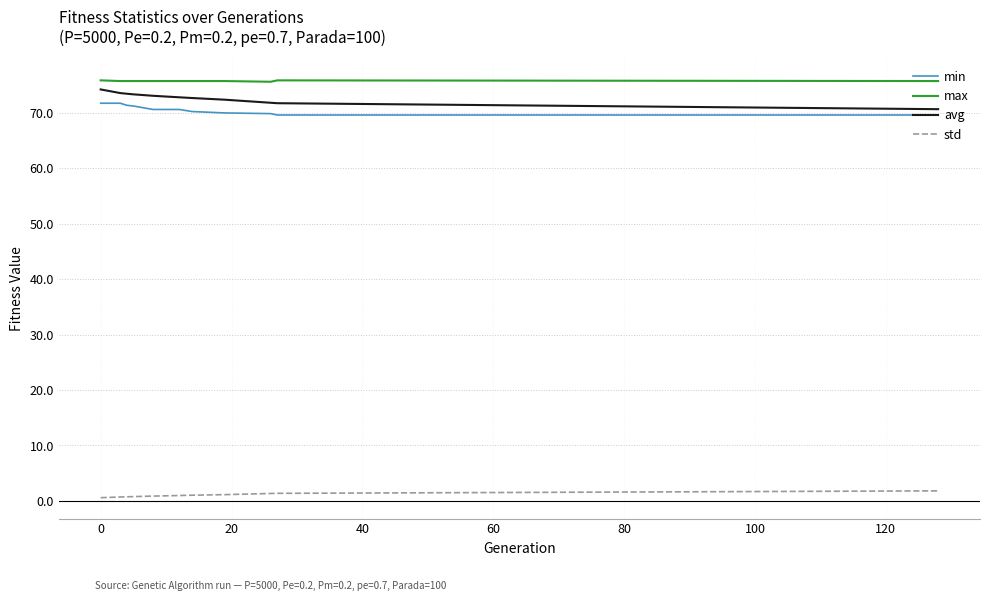

True or false: min and max cross at least once.

False